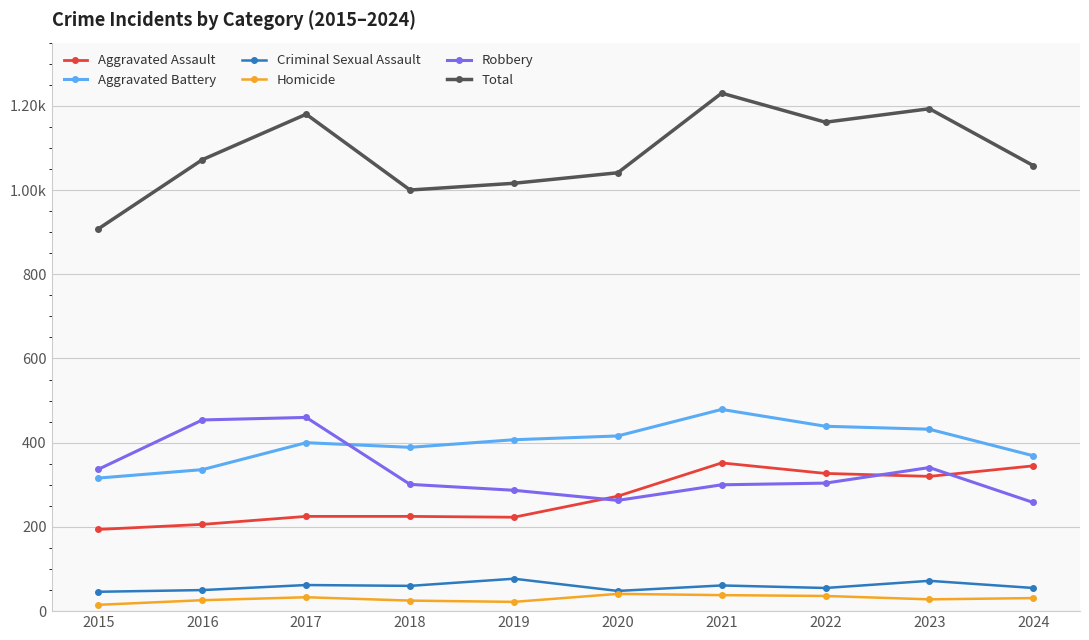

Does the chart have visible grid lines?

Yes